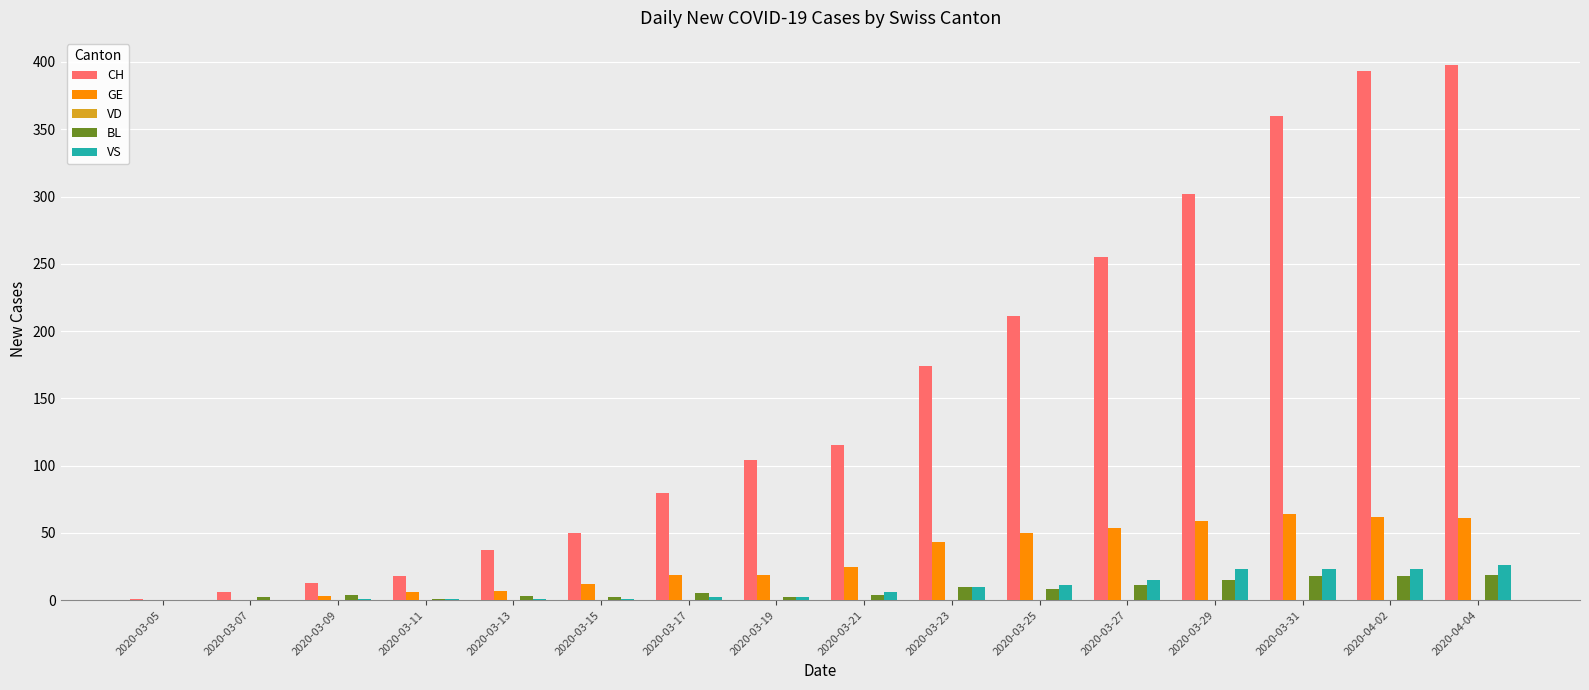

Is the value of GE at 2020-03-13 greater than the value of CH at 2020-03-29?

No